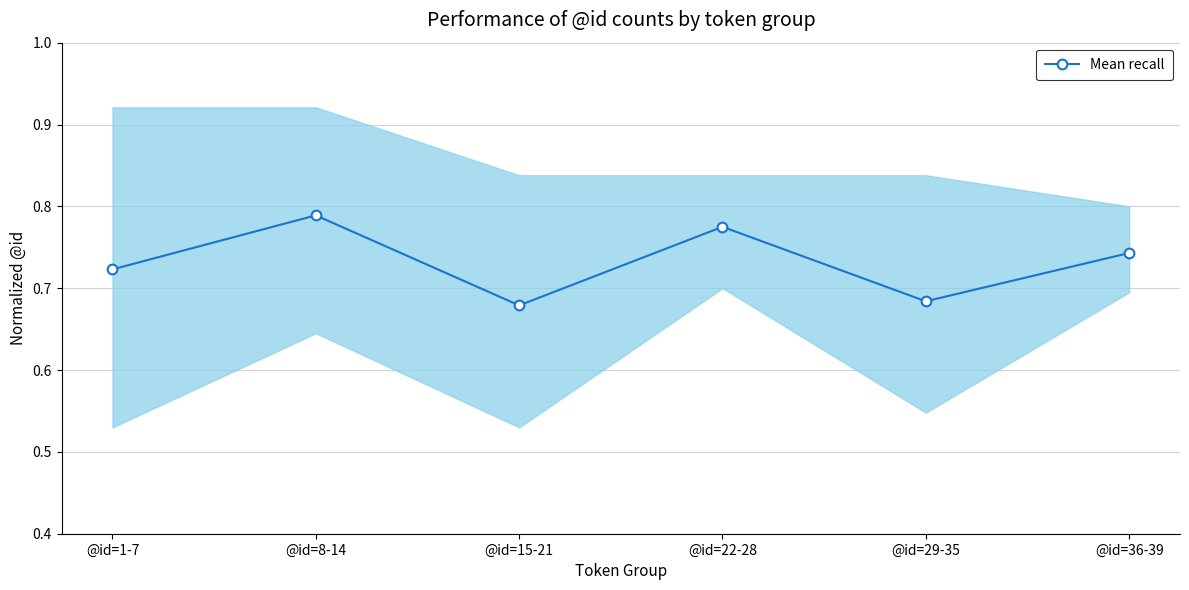

What is the sum of the values at @id=1-7 and @id=29-35?

1.4